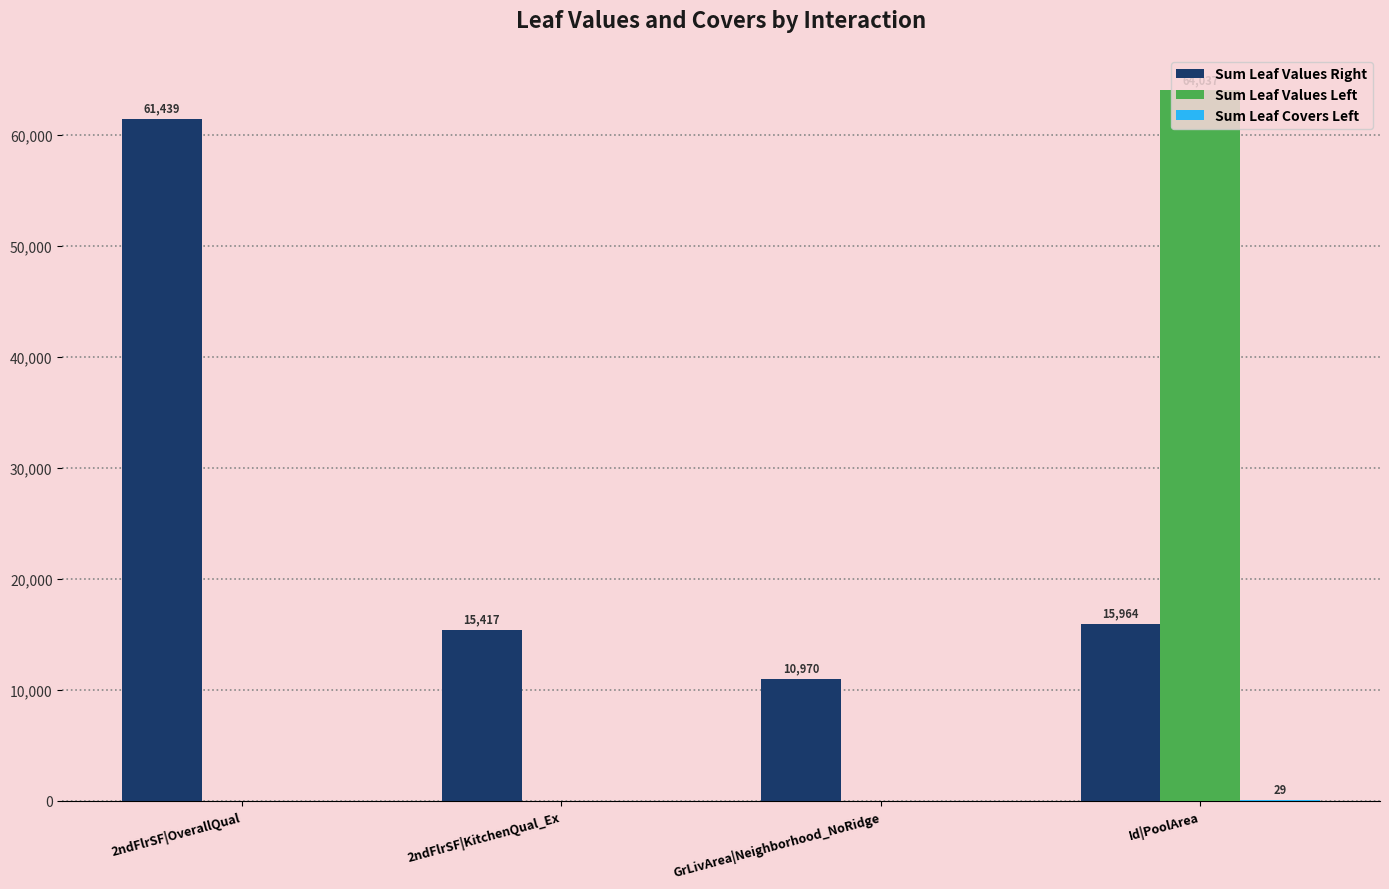

The Sum Leaf Values Right series shows 4945.4 at 2ndFlrSF|KitchenQual_Ex. True or false?

False